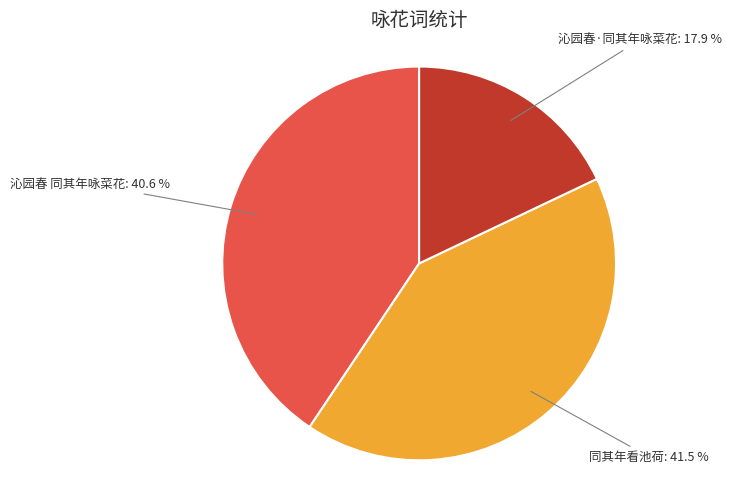

Which slice is the largest?

同其年看池荷